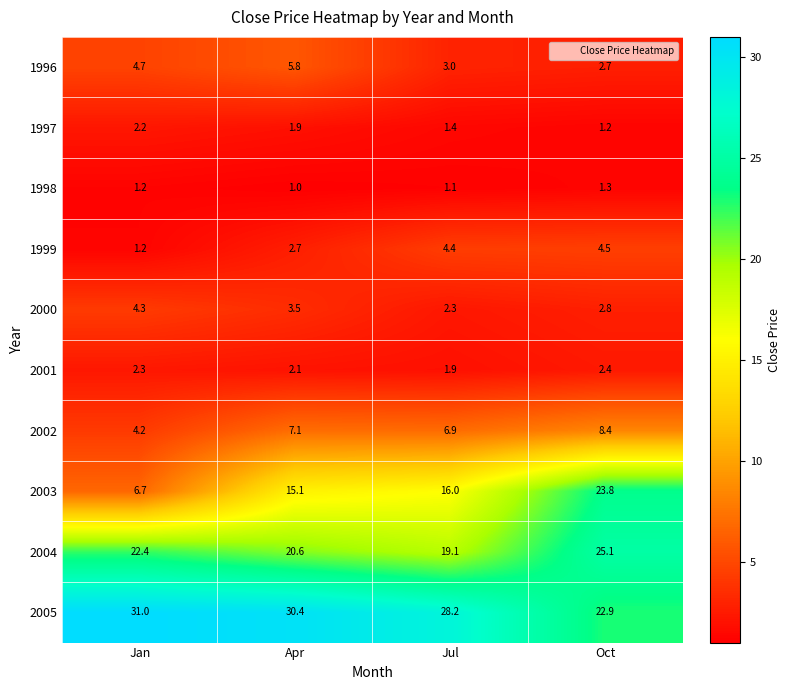

What is the difference between the maximum and minimum values in the 2001 series?

0.5